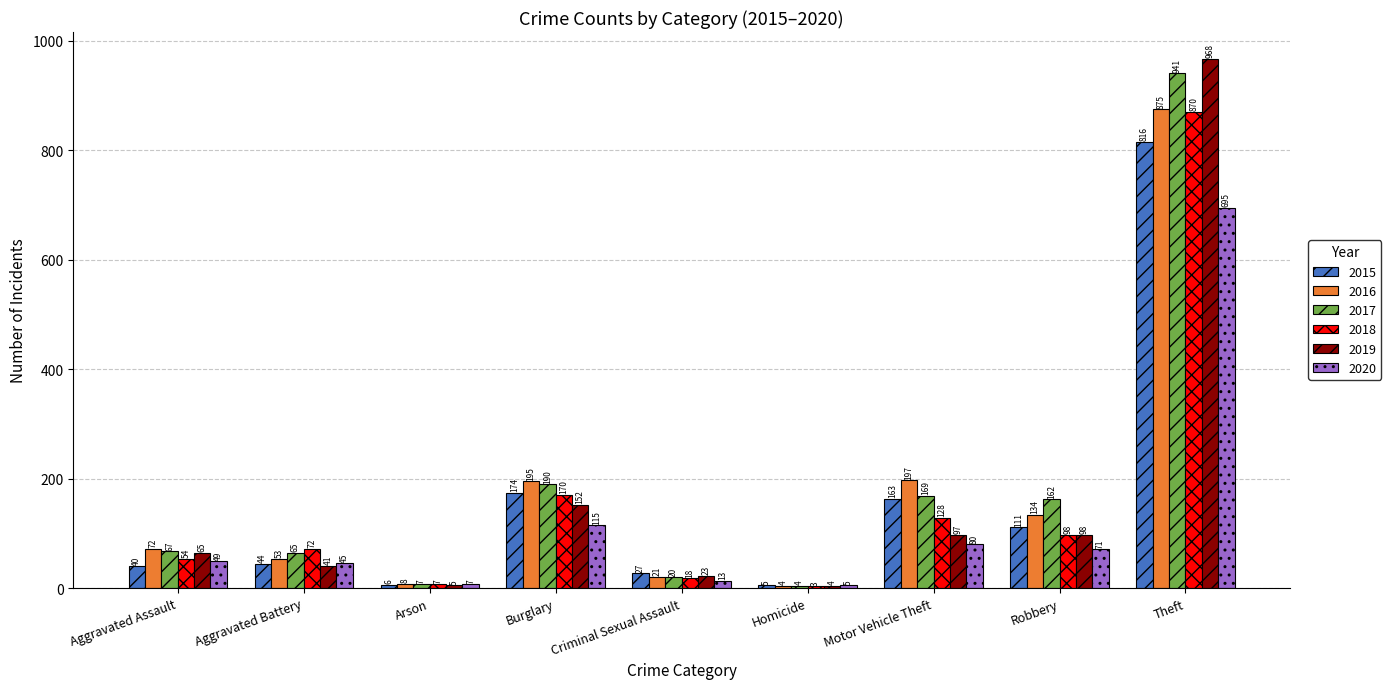

Reading left to right, extract all data points from this chart.

2015: 40	44	6	174	27	5	163	111	816
2016: 72	53	8	195	21	4	197	134	875
2017: 67	65	7	190	20	4	169	162	941
2018: 54	72	7	170	18	3	128	98	870
2019: 65	41	5	152	23	4	97	98	968
2020: 49	45	7	115	13	5	80	71	695